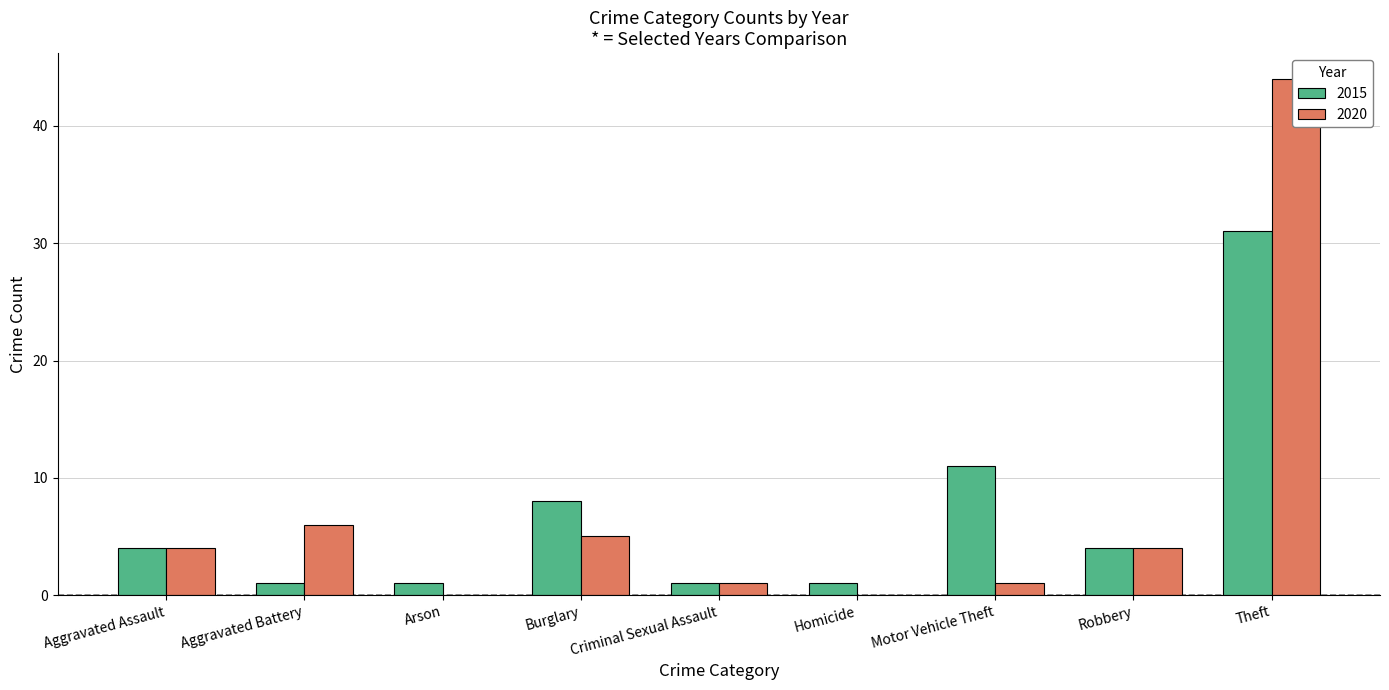

What is the difference between the second highest and minimum values in the 2015 series?

10